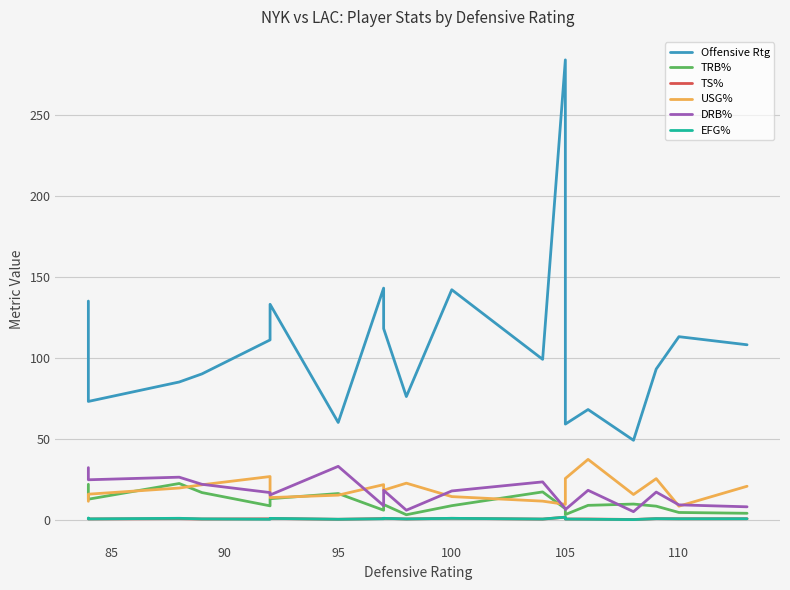

At how many categories does at least one series exceed 280?

1